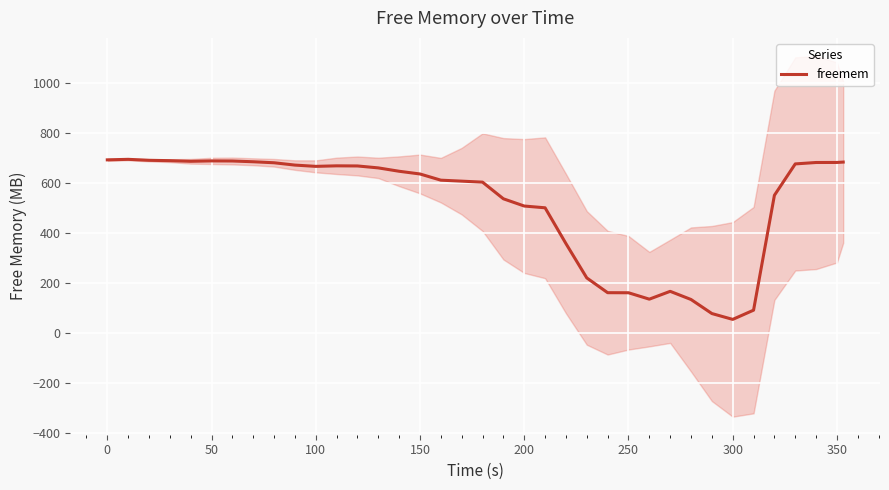

Count the number of values greater than 646.

19